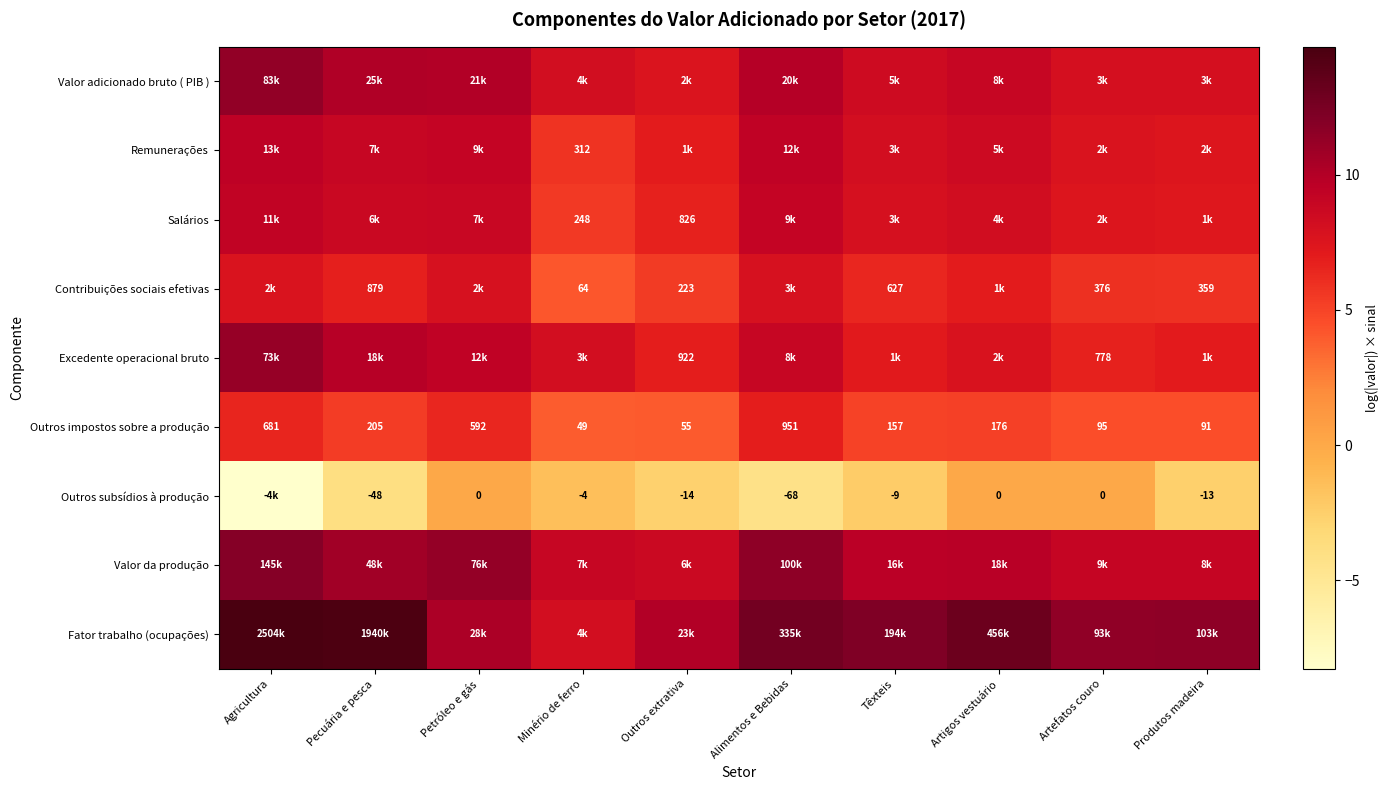

List the labels in order of Outros impostos sobre a produção value, smallest first.

Minério de ferro, Outros extrativa, Produtos madeira, Artefatos couro, Têxteis, Artigos vestuário, Pecuária e pesca, Petróleo e gás, Agricultura, Alimentos e Bebidas